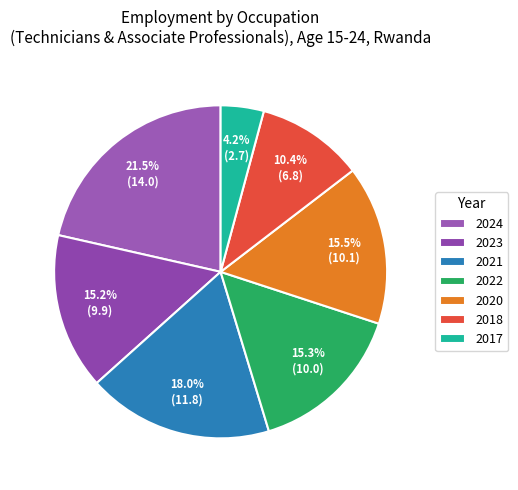

To the nearest percent, what percentage of the pie is 2018?

10%